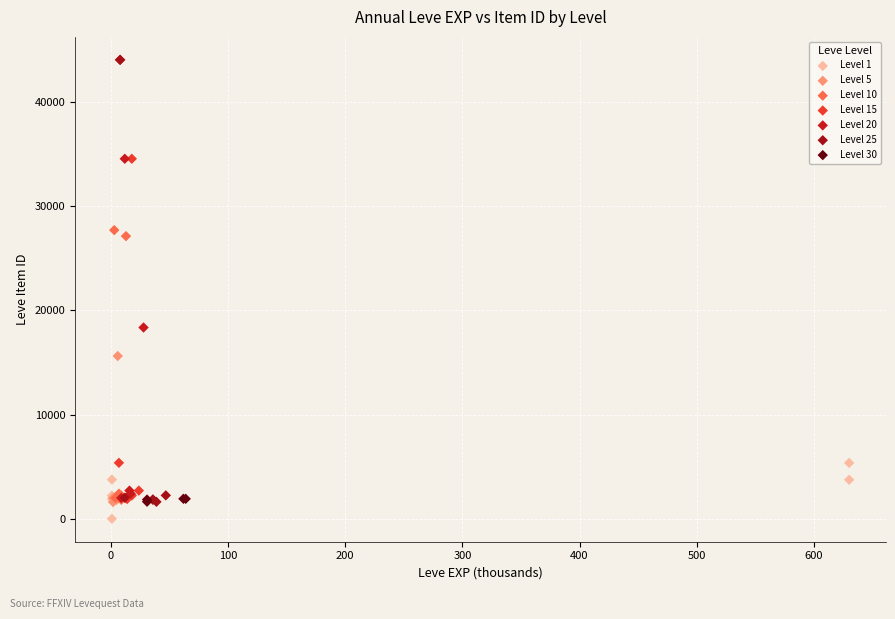

What are all the series names shown in the legend?

Level 1, Level 5, Level 10, Level 15, Level 20, Level 25, Level 30